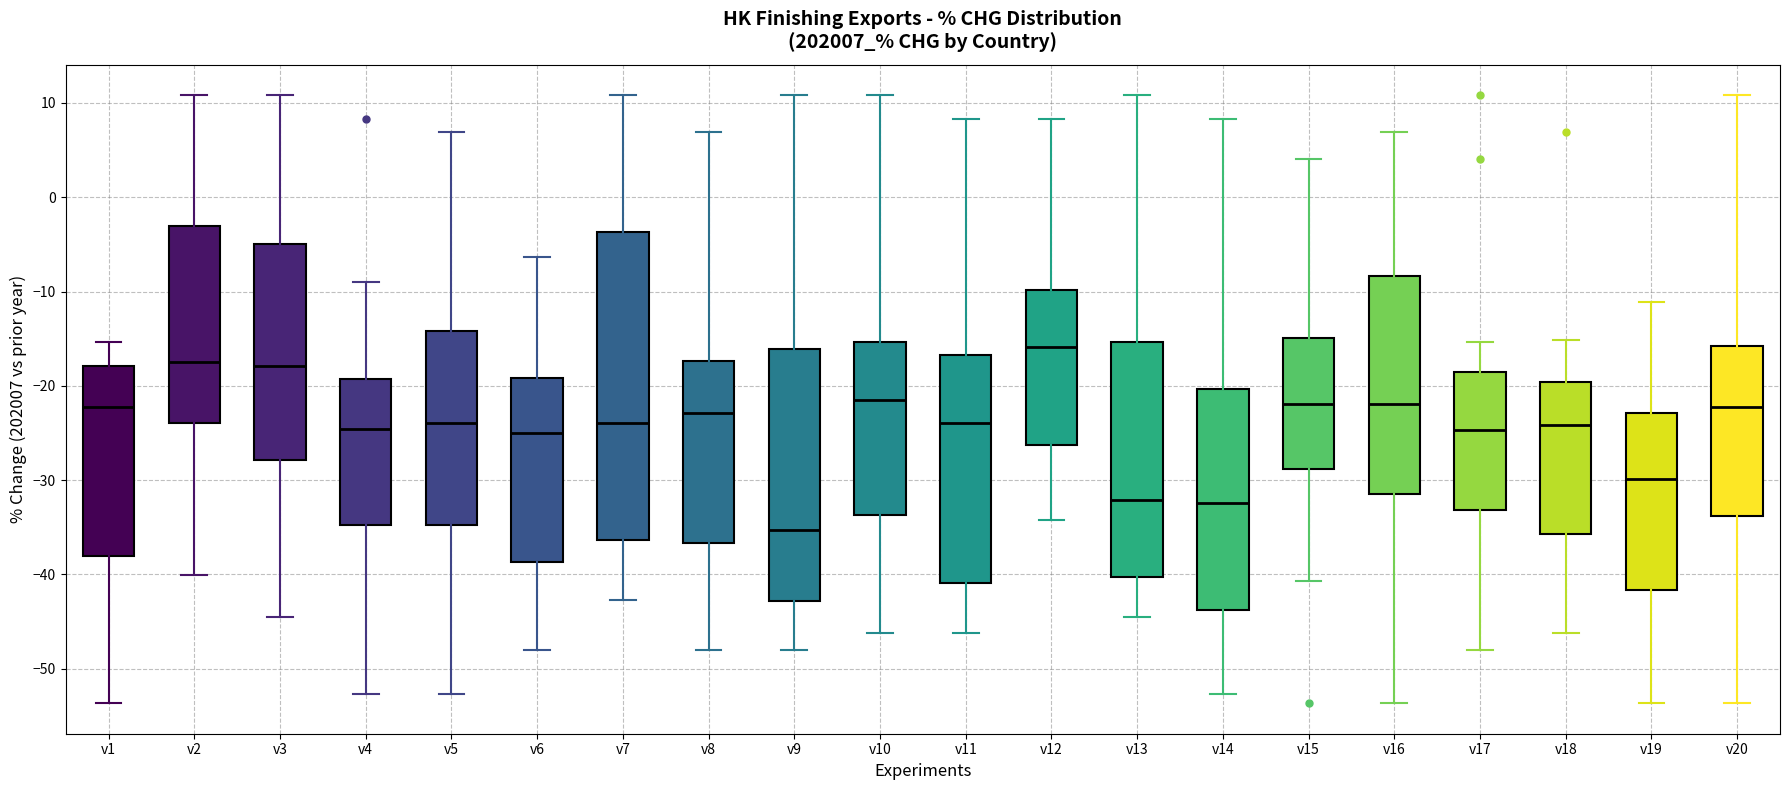

Reading left to right, read every box against the y-axis: the position of its median line, the range the box covers, and the ends of its whiskers. The values are not printed on the chart, so give them approximately, as read against the axis.

v1: median -22, box -38 to -18, whiskers -54 to -15
v2: median -17, box -24 to -3, whiskers -40 to 11
v3: median -18, box -28 to -5, whiskers -45 to 11
v4: median -25, box -35 to -19, whiskers -53 to -9
v5: median -24, box -35 to -14, whiskers -53 to 7
v6: median -25, box -39 to -19, whiskers -48 to -6
v7: median -24, box -36 to -4, whiskers -43 to 11
v8: median -23, box -37 to -17, whiskers -48 to 7
v9: median -35, box -43 to -16, whiskers -48 to 11
v10: median -21, box -34 to -15, whiskers -46 to 11
v11: median -24, box -41 to -17, whiskers -46 to 8
v12: median -16, box -26 to -10, whiskers -34 to 8
v13: median -32, box -40 to -15, whiskers -45 to 11
v14: median -32, box -44 to -20, whiskers -53 to 8
v15: median -22, box -29 to -15, whiskers -41 to 4
v16: median -22, box -31 to -8, whiskers -54 to 7
v17: median -25, box -33 to -18, whiskers -48 to -15
v18: median -24, box -36 to -20, whiskers -46 to -15
v19: median -30, box -42 to -23, whiskers -54 to -11
v20: median -22, box -34 to -16, whiskers -54 to 11